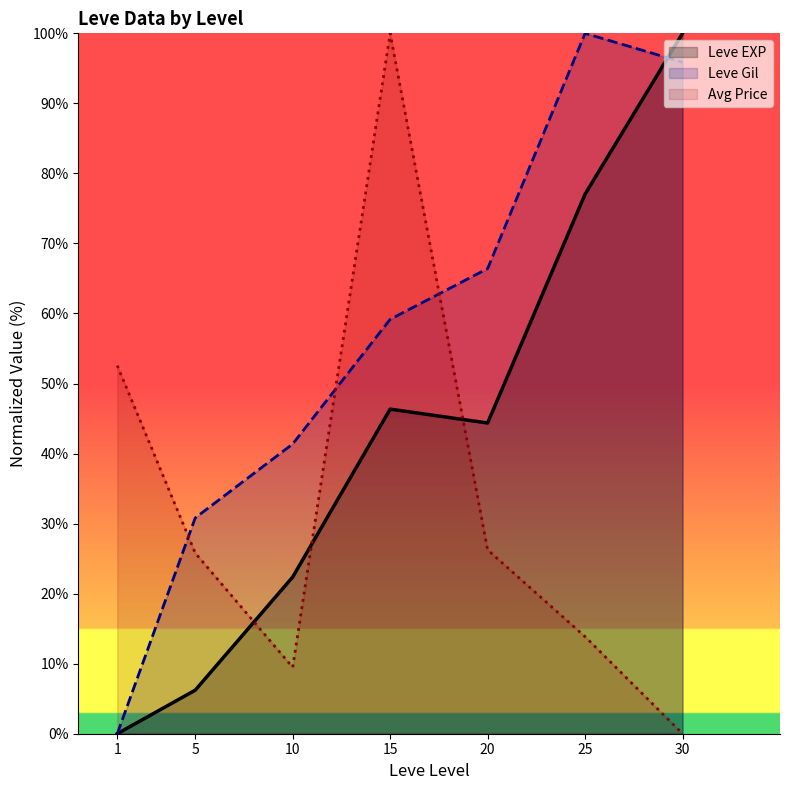

At which label does Leve Gil reach its peak?

25